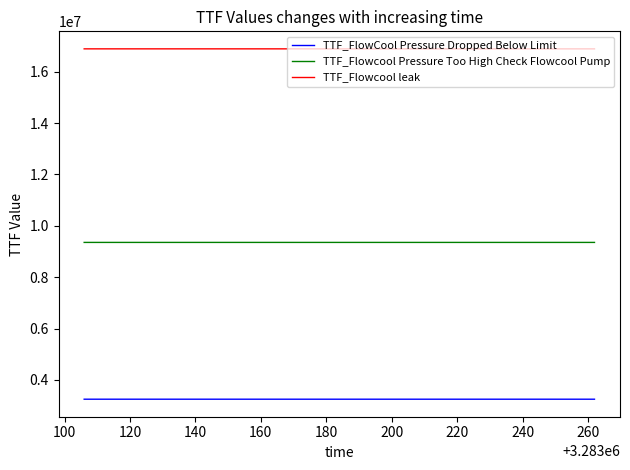

List the series in order of their peak value, highest first.

TTF_Flowcool leak, TTF_Flowcool Pressure Too High Check Flowcool Pump, TTF_FlowCool Pressure Dropped Below Limit